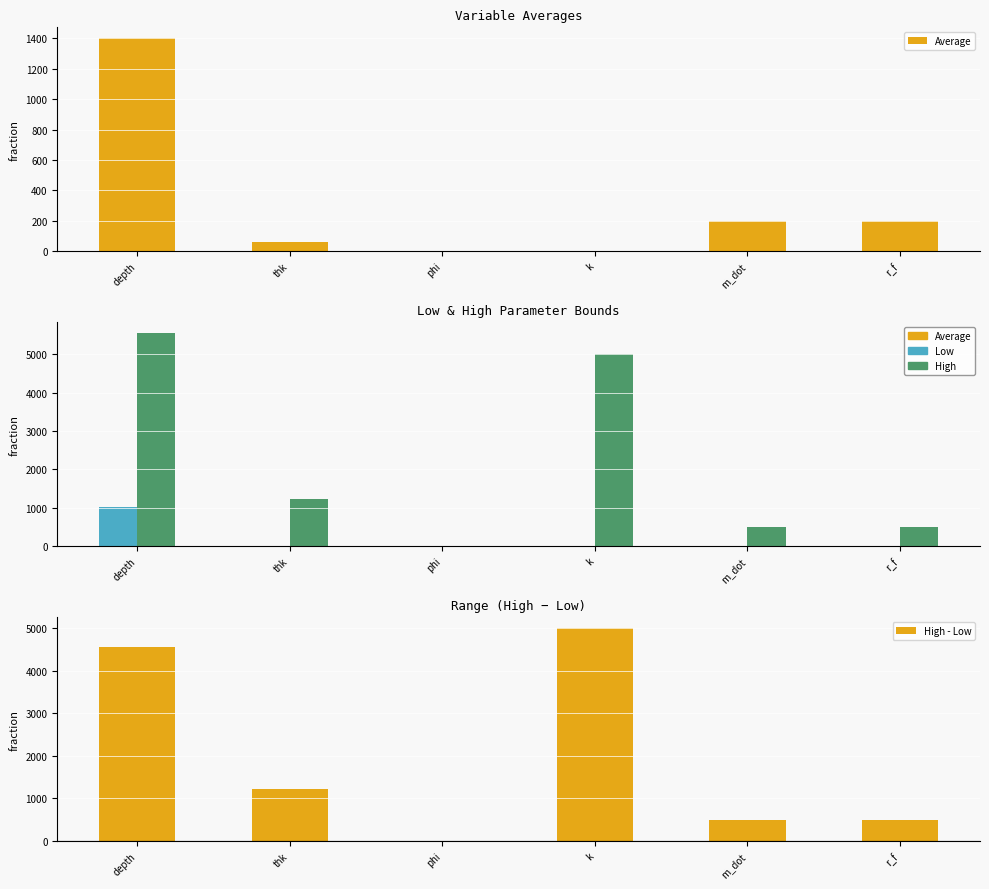

At how many categories does at least one series exceed 1482?

2